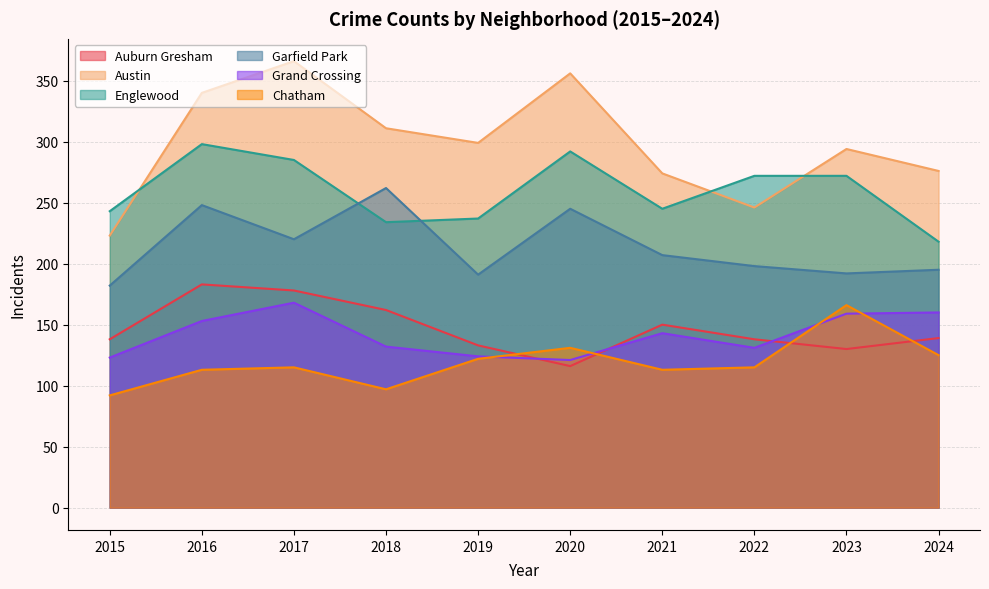

What is the greatest value displayed?

366